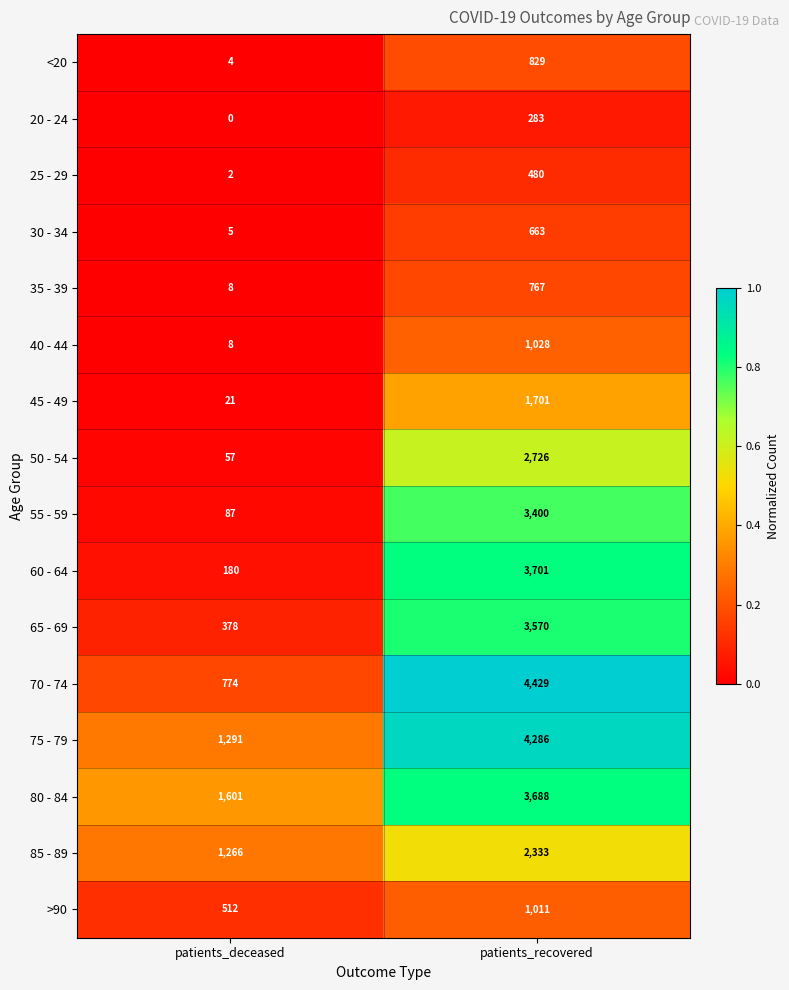

Which series has the largest total across all categories?

75 - 79